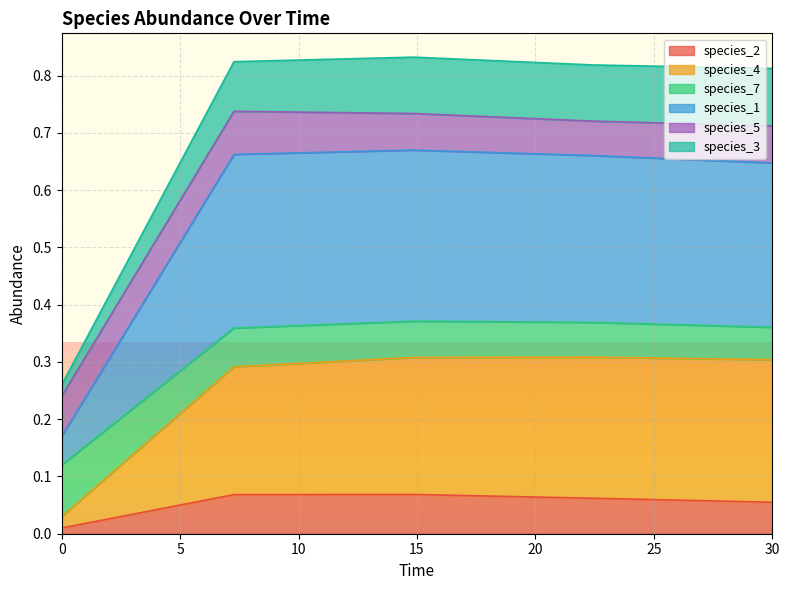

Does the chart display data point markers on the line(s)?

No